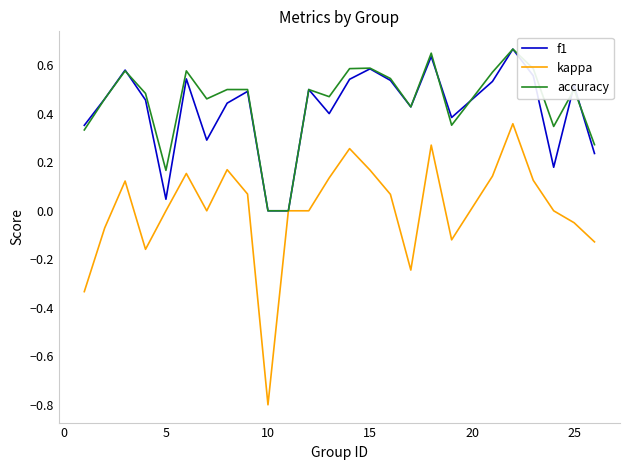

Which series has the widest spread of values?

kappa